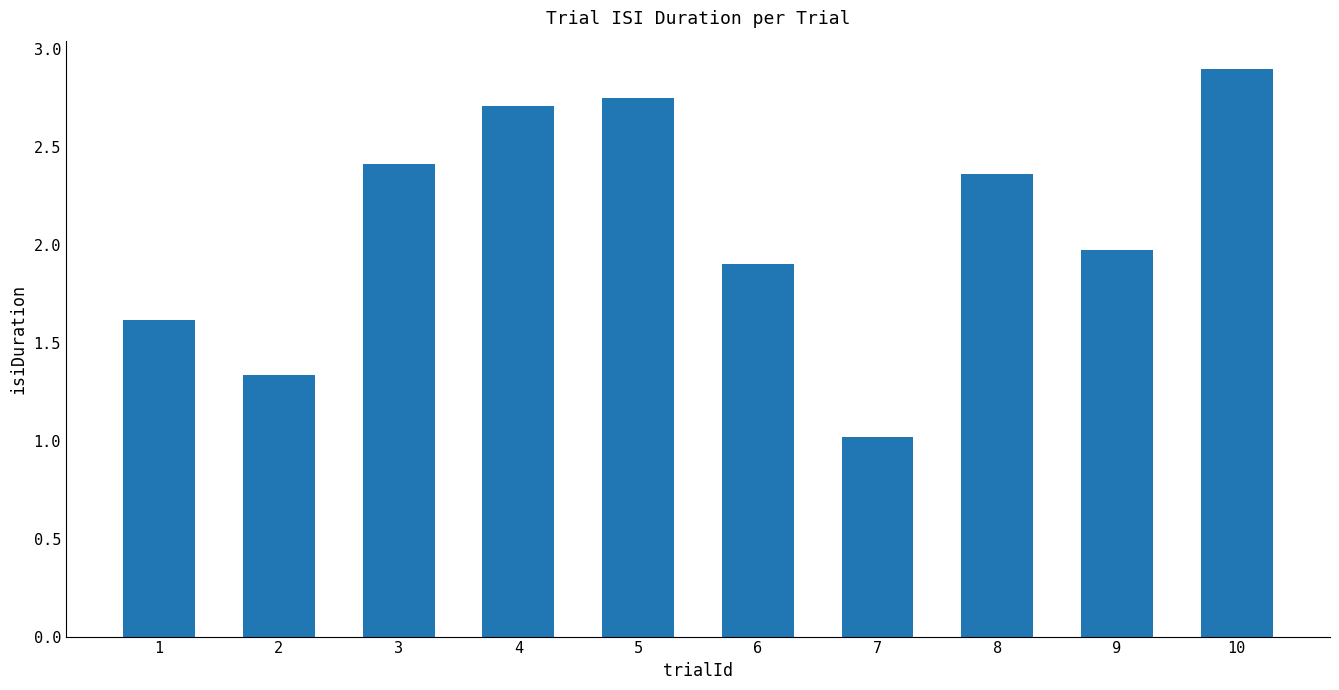

At which label does the data first exceed 2?

3